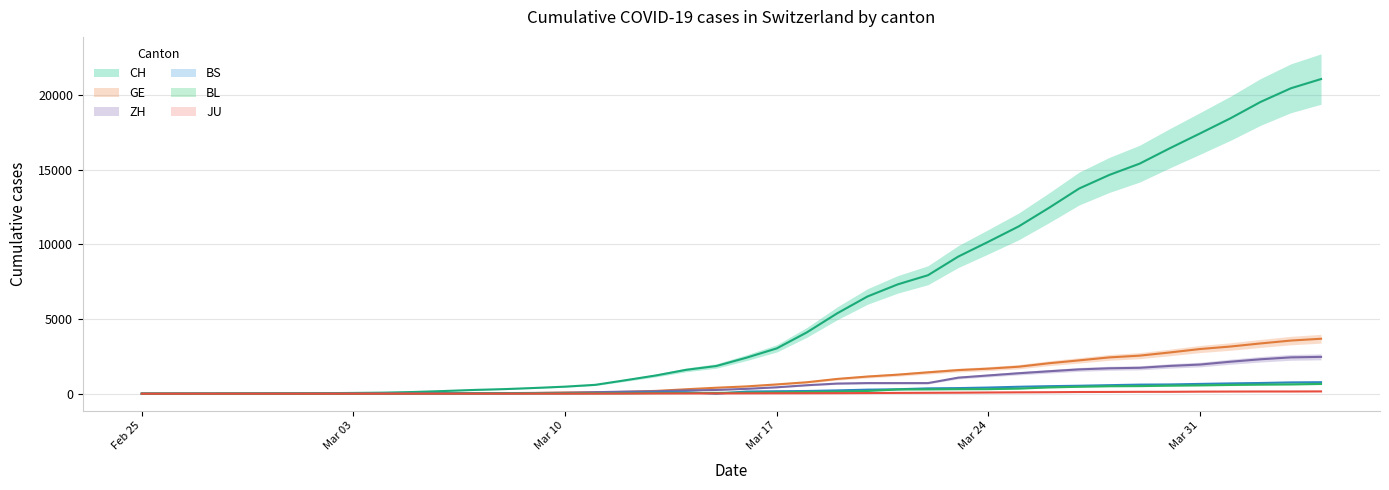

True or false: JU and BS cross at least once.

True